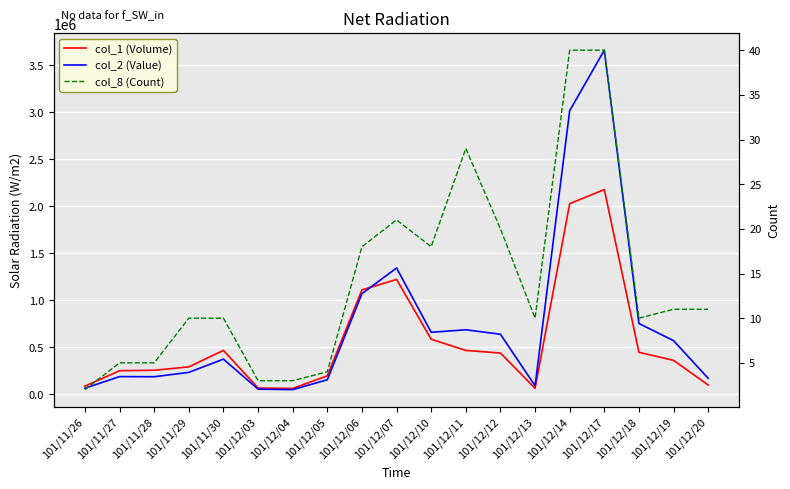

The col_8 (Count) series shows 18 at 101/12/06. True or false?

True